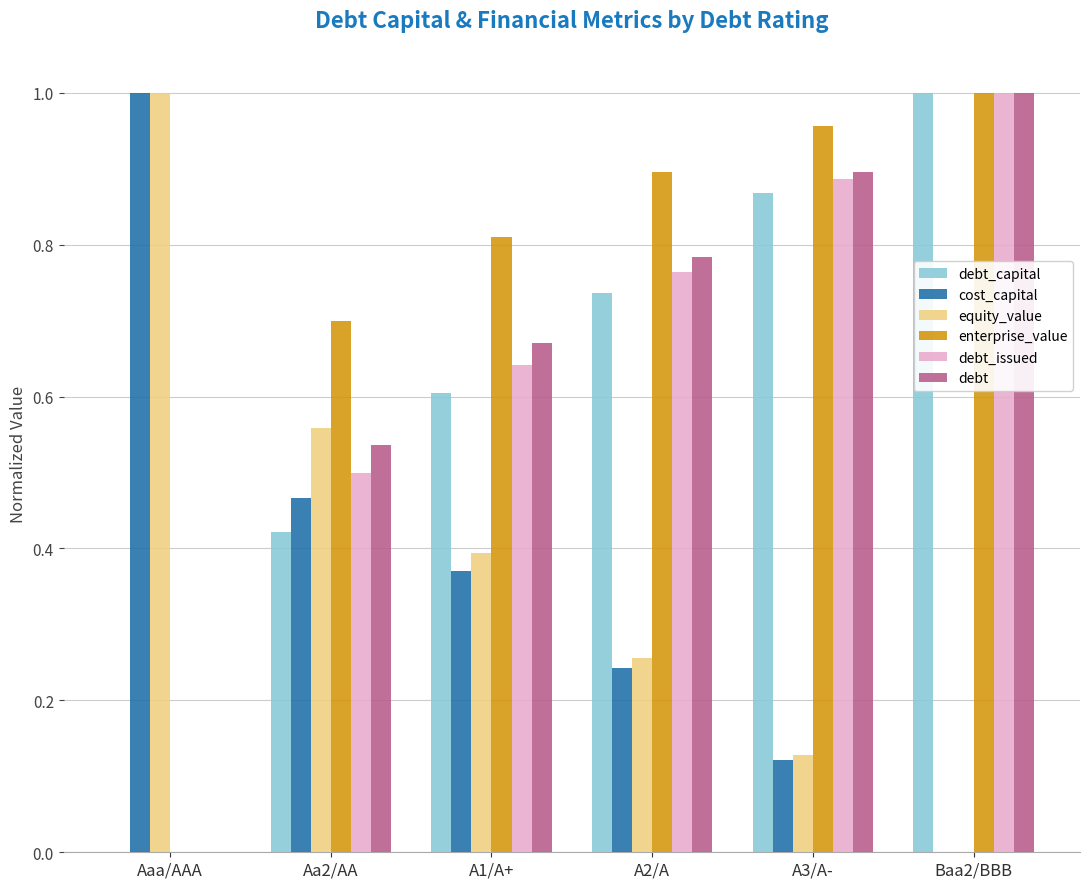

Which series has the largest total across all categories?

enterprise_value